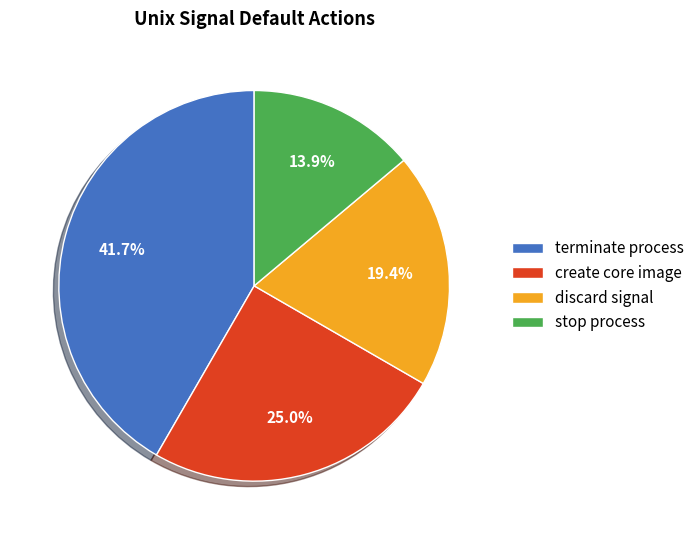

To the nearest percent, what portion does create core image represent?

25%